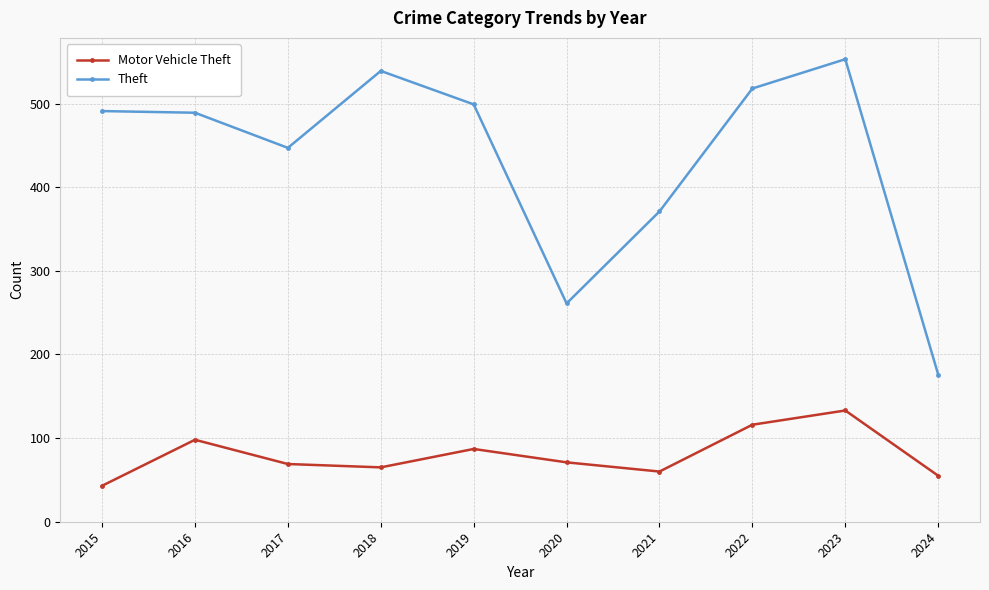

What is the approximate value of Motor Vehicle Theft at 2017, to the nearest 5?

70